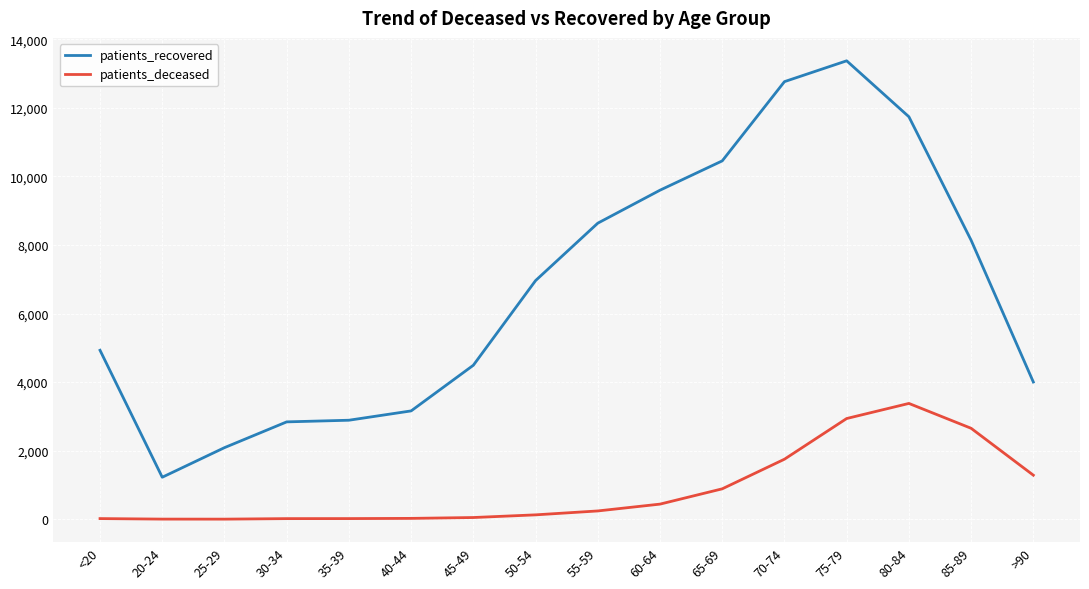

At which category does the chart reach its peak across all series?

75-79